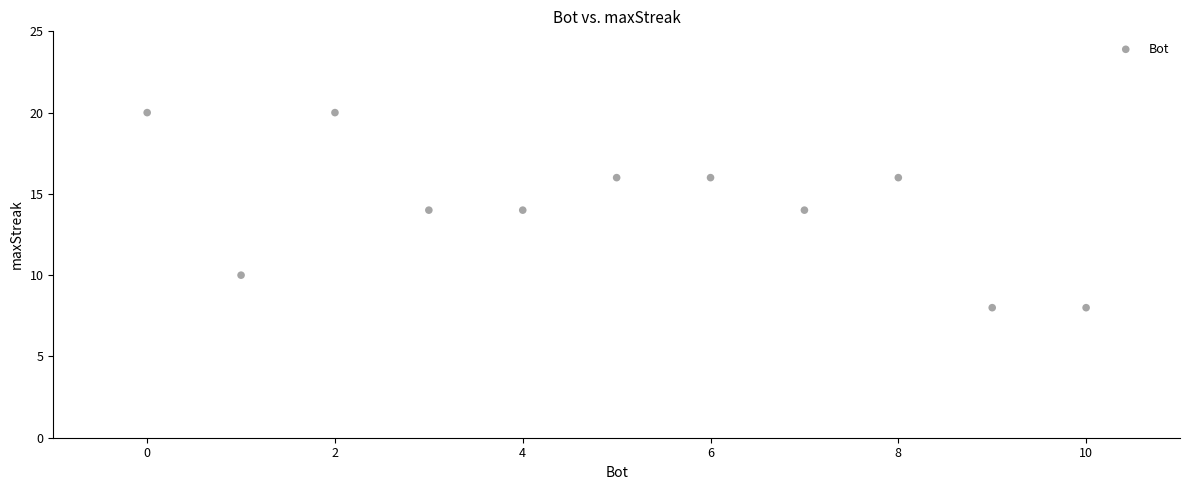

What is the range of X values (max minus min)?

10